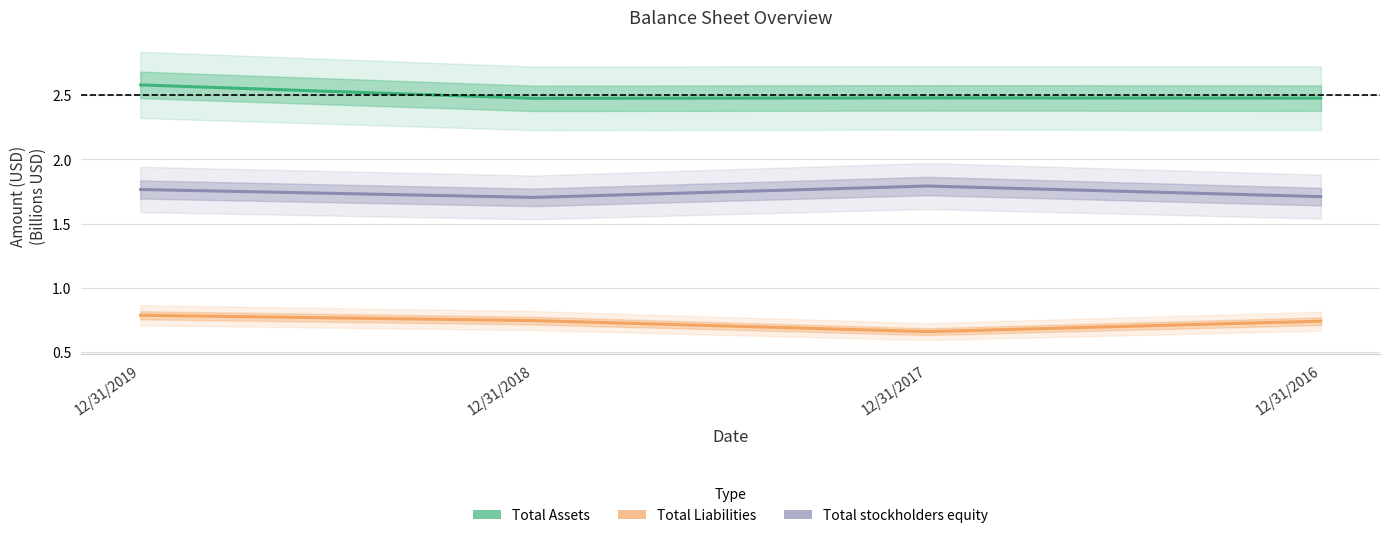

The Total stockholders equity series shows 0.4 at 12/31/2016. True or false?

False